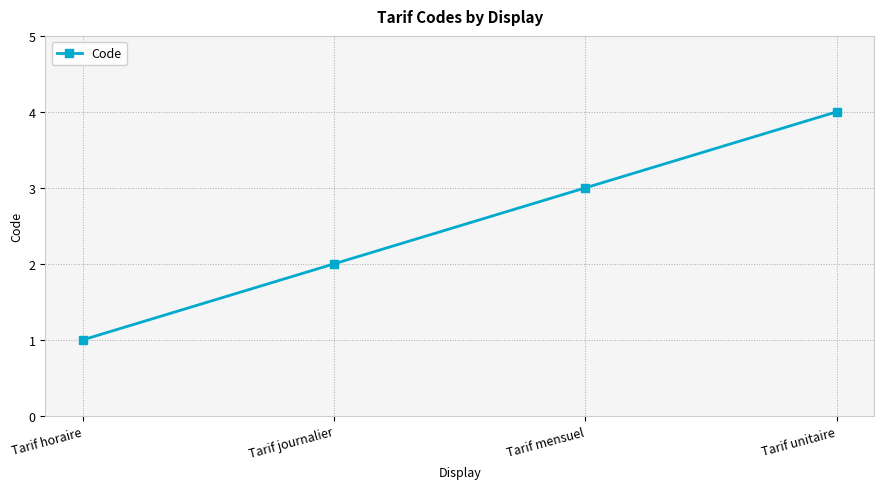

How many lines are shown in the chart?

1